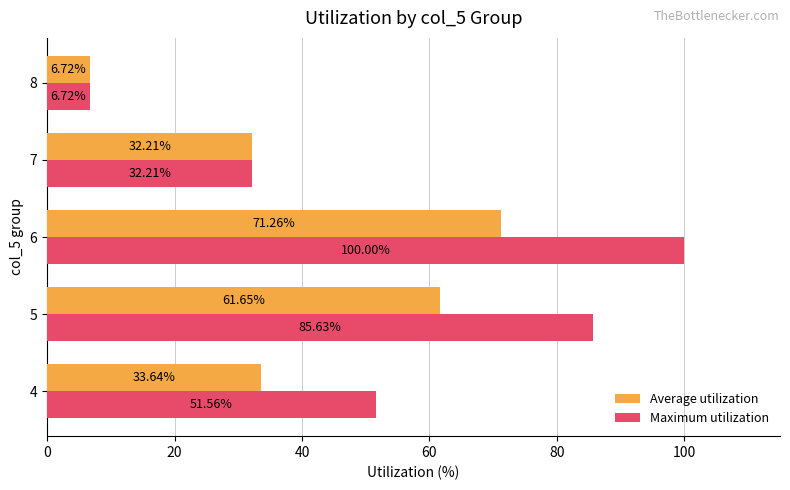

What is the spread (max minus min) of values at 6?

28.7